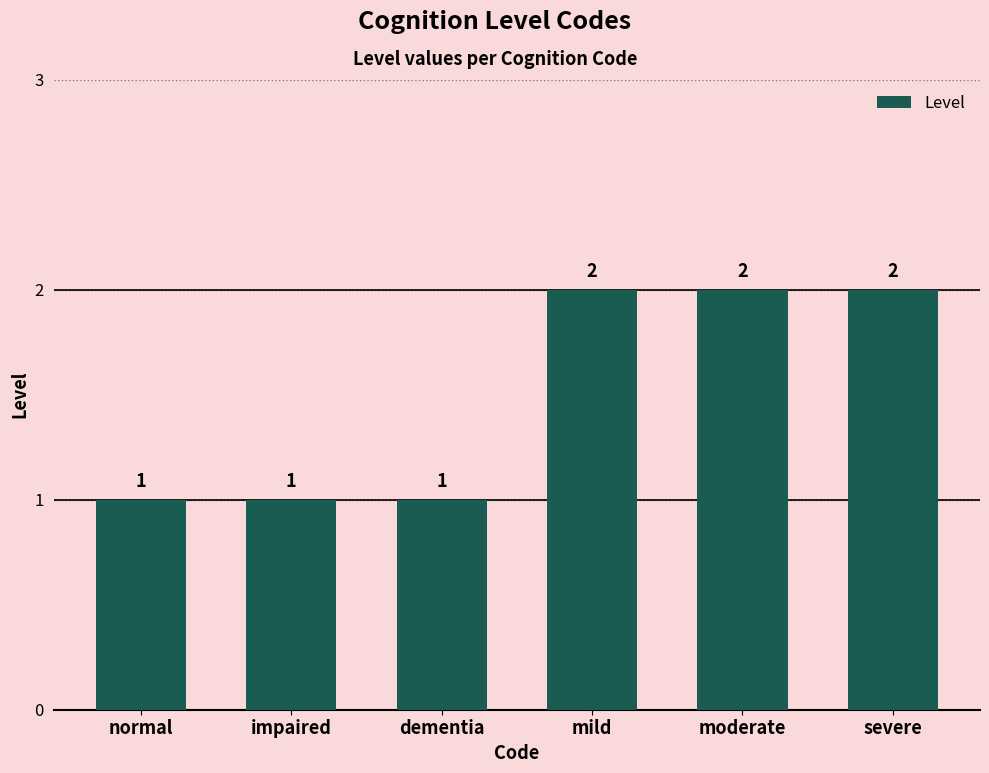

Reading right to left, extract all data points from this chart.

severe=2	moderate=2	mild=2	dementia=1	impaired=1	normal=1